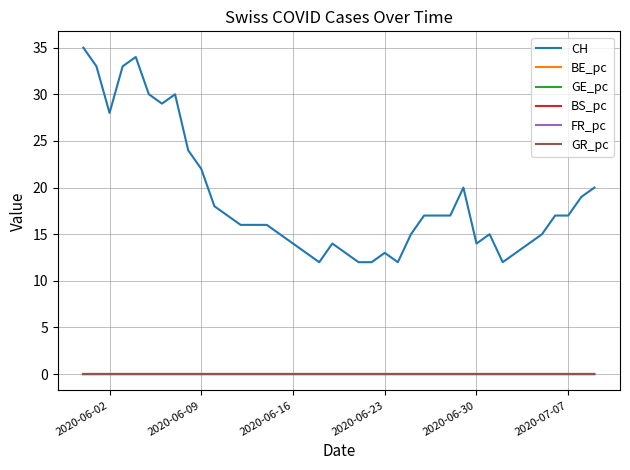

Which series has the largest range (max minus min)?

CH